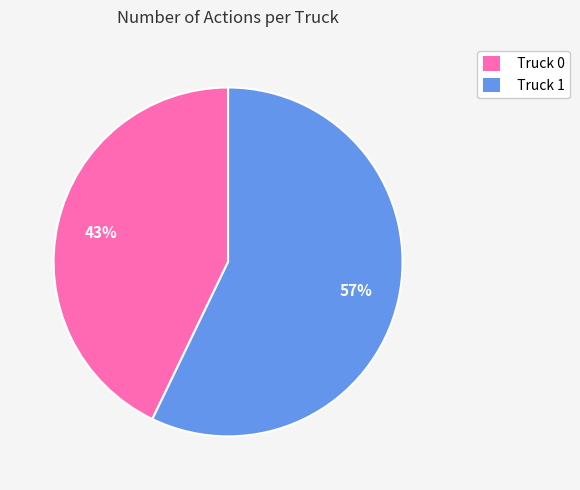

What percentage is the Truck 1 slice, to the nearest percent?

57%